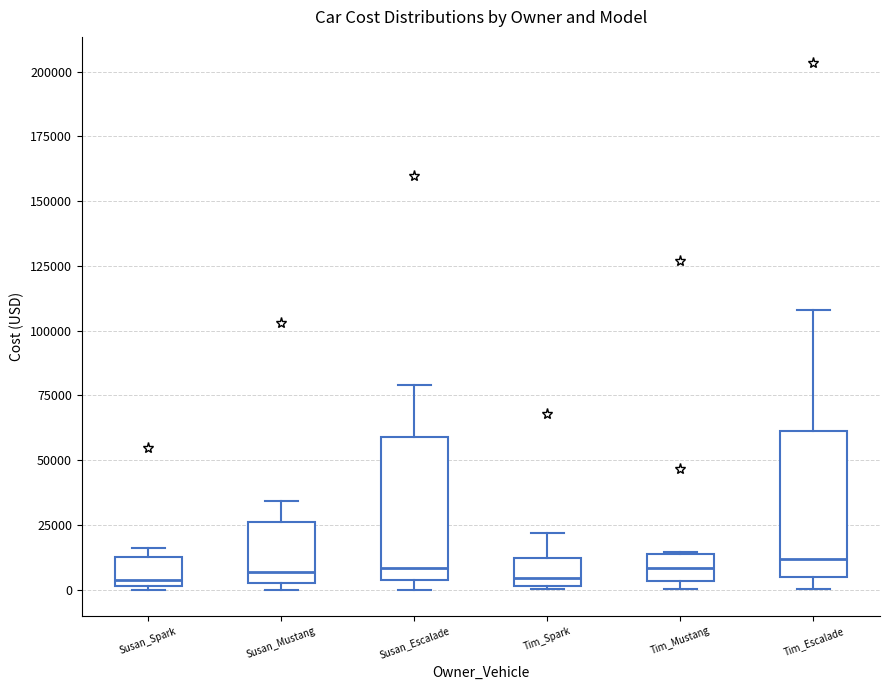

Reading left to right, read every box against the y-axis: the position of its median line, the range the box covers, and the ends of its whiskers. The values are not printed on the chart, so give them approximately, as read against the axis.

Susan_Spark: median 5000, box 0 to 15000, whiskers 0 to 15000 (just above the box's upper edge)
Susan_Mustang: median 5000 (just above the box's lower edge), box 5000 to 25000, whiskers 0 to 35000
Susan_Escalade: median 10000, box 5000 to 60000, whiskers 0 to 80000
Tim_Spark: median 5000, box 0 to 10000, whiskers 0 to 20000
Tim_Mustang: median 10000, box 5000 to 15000, whiskers 0 to 15000
Tim_Escalade: median 10000, box 5000 to 60000, whiskers 0 to 110000